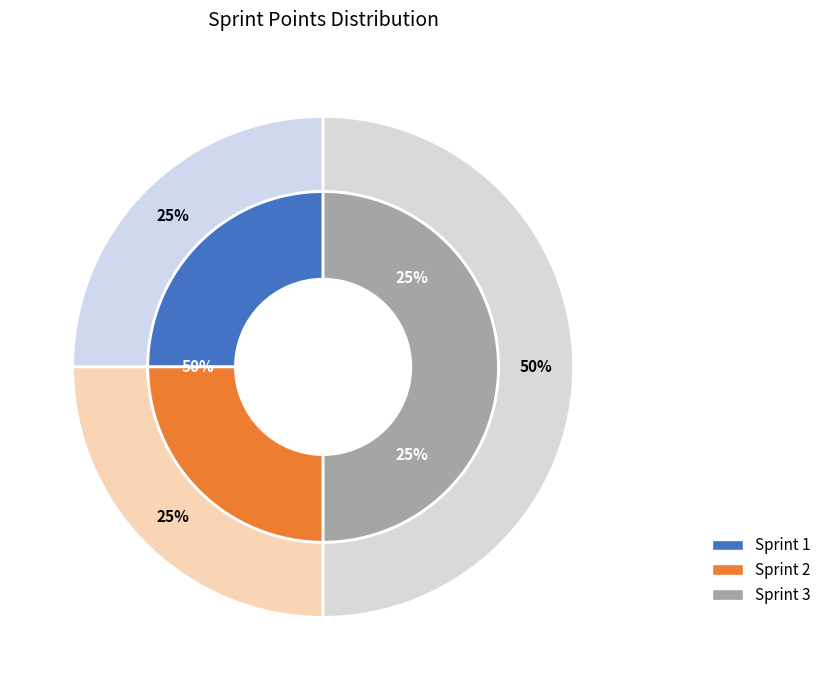

Which slice is the largest?

Sprint 3